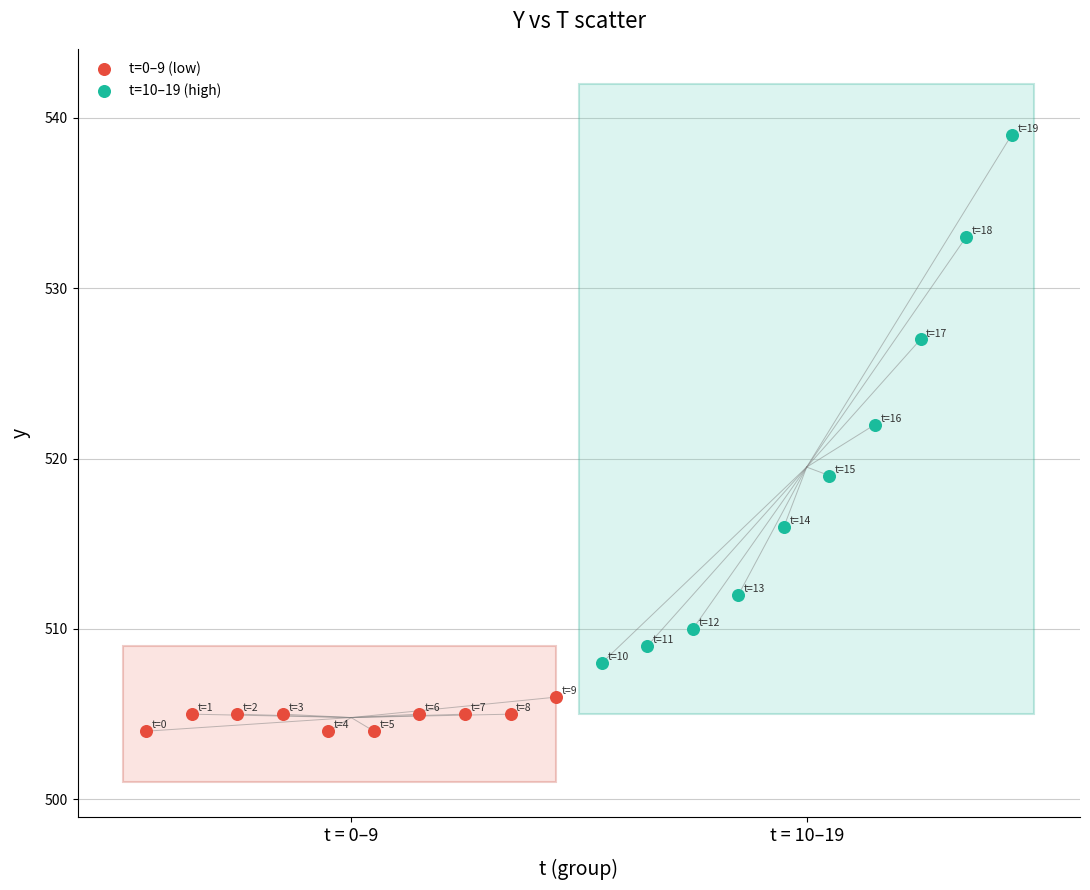

Which series has the largest Y range (max minus min)?

t=10–19 (high)